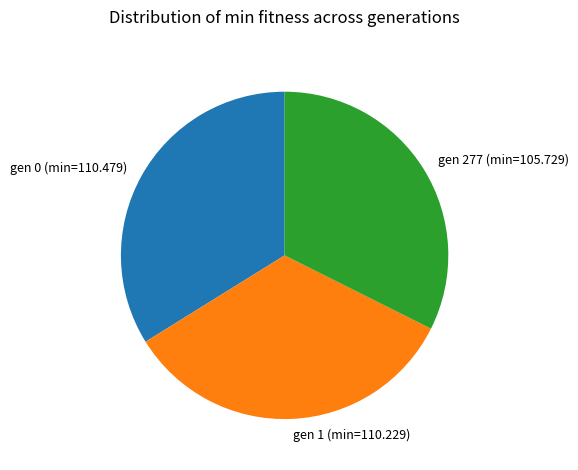

Is the sum of gen 277 (min=105.729) and gen 0 (min=110.479) greater than half?

Yes